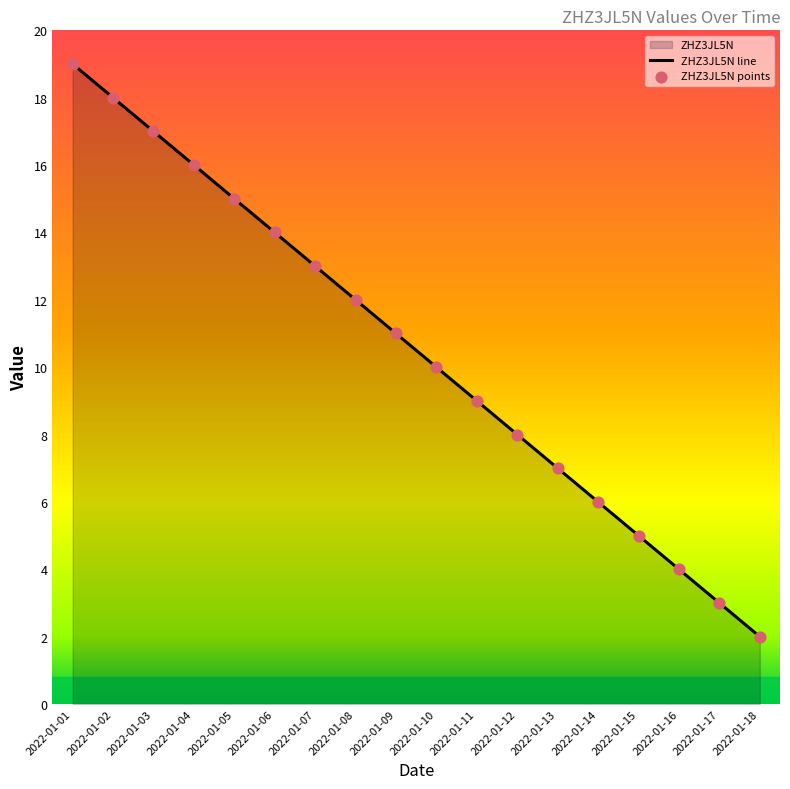

Which series reaches the minimum Y coordinate?

ZHZ3JL5N line